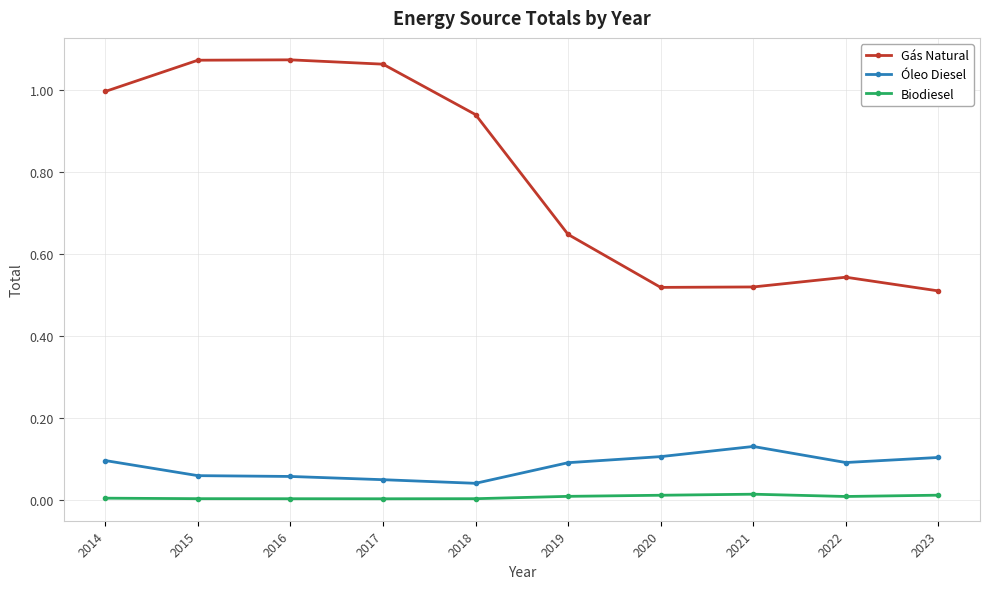

The Biodiesel series shows 0.0 at 2021. True or false?

True